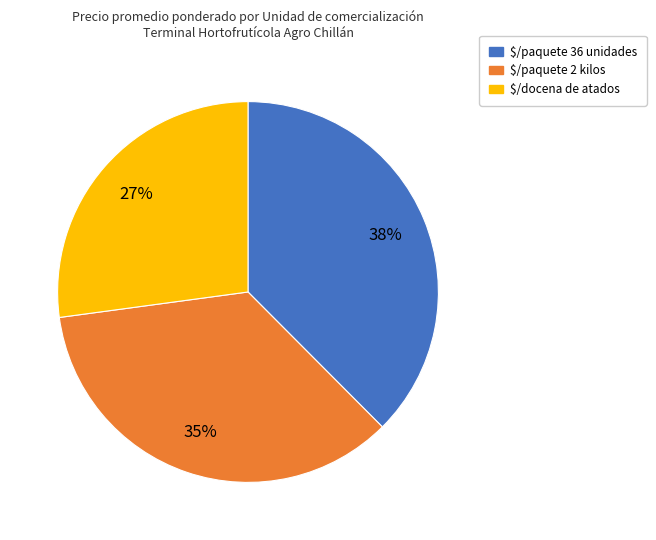

To the nearest percent, what is the average slice percentage?

33%